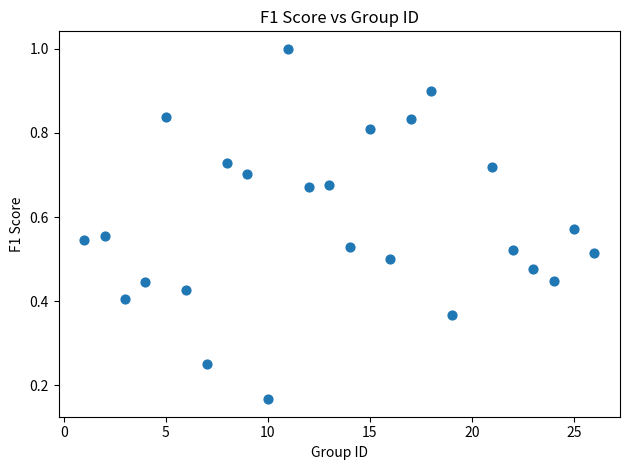

What is the range of X values (max minus min)?

25.0